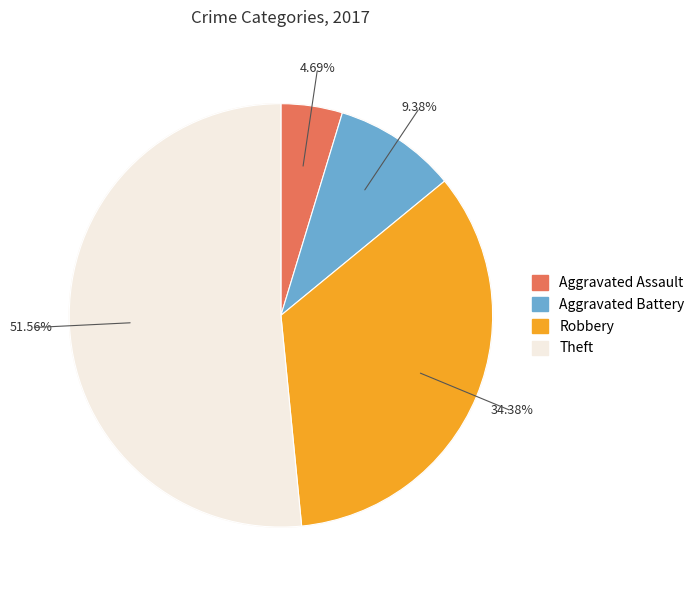

To the nearest percent, what portion does Robbery represent?

34%